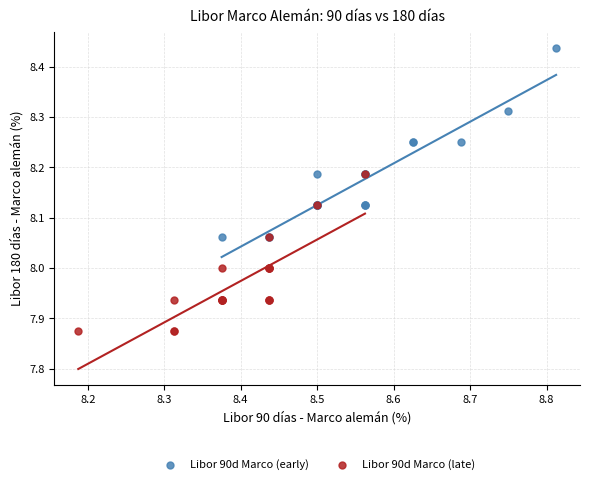

Which series contains the highest Y value?

Libor 90d Marco (early)